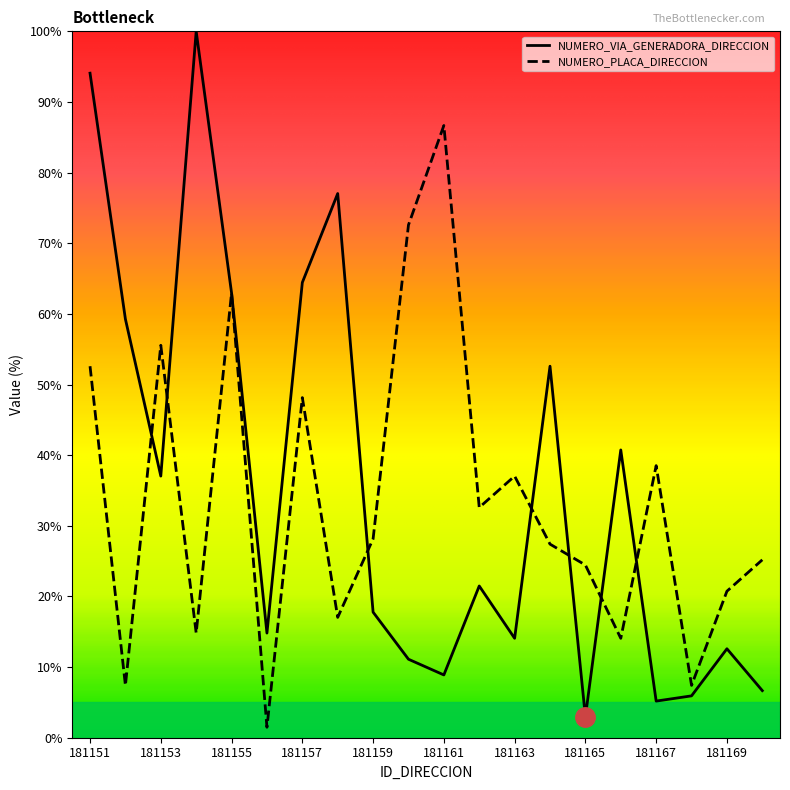

True or false: NUMERO_VIA_GENERADORA_DIRECCION and NUMERO_PLACA_DIRECCION intersect in this chart.

True